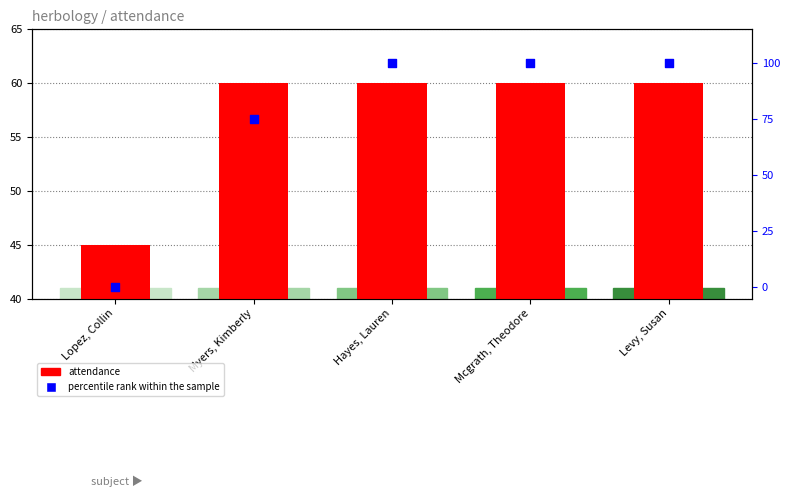

Is the value of percentile rank within the sample at Lopez, Collin greater than the value of attendance at Myers, Kimberly?

No